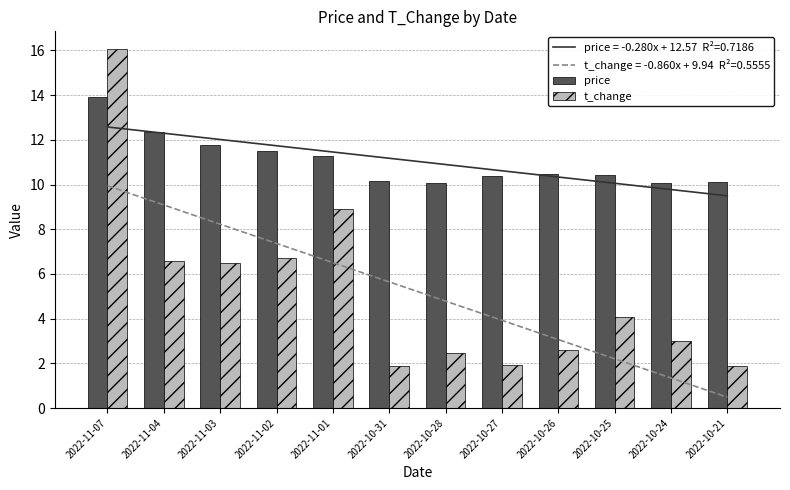

How many groups of bars are there?

12